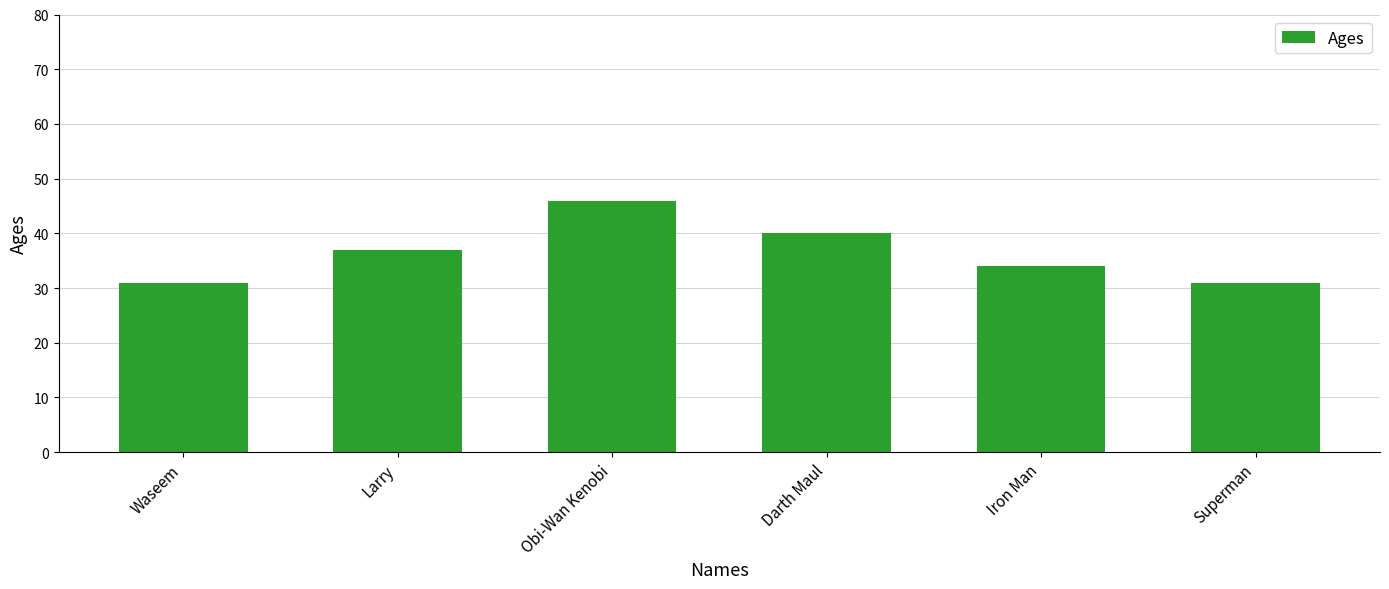

The value at Iron Man is 57. True or false?

False